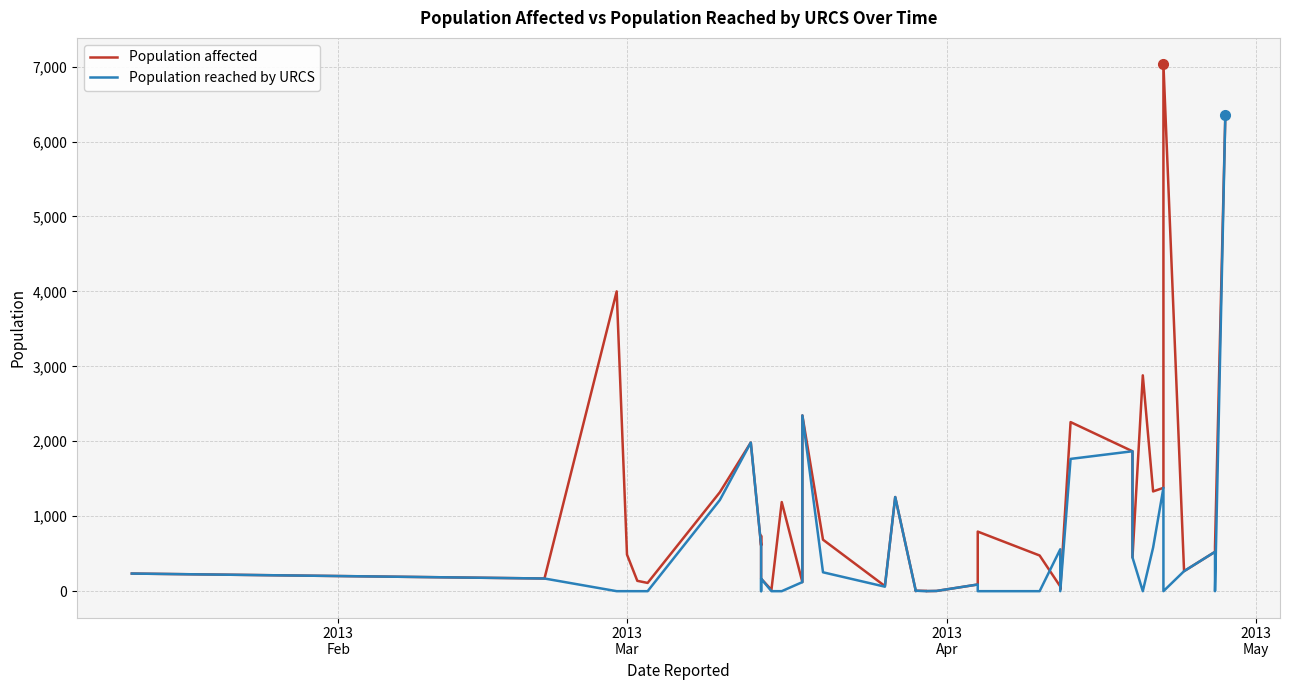

Which series ends up on top after the final intersection of Population reached by URCS and Population affected?

Population affected